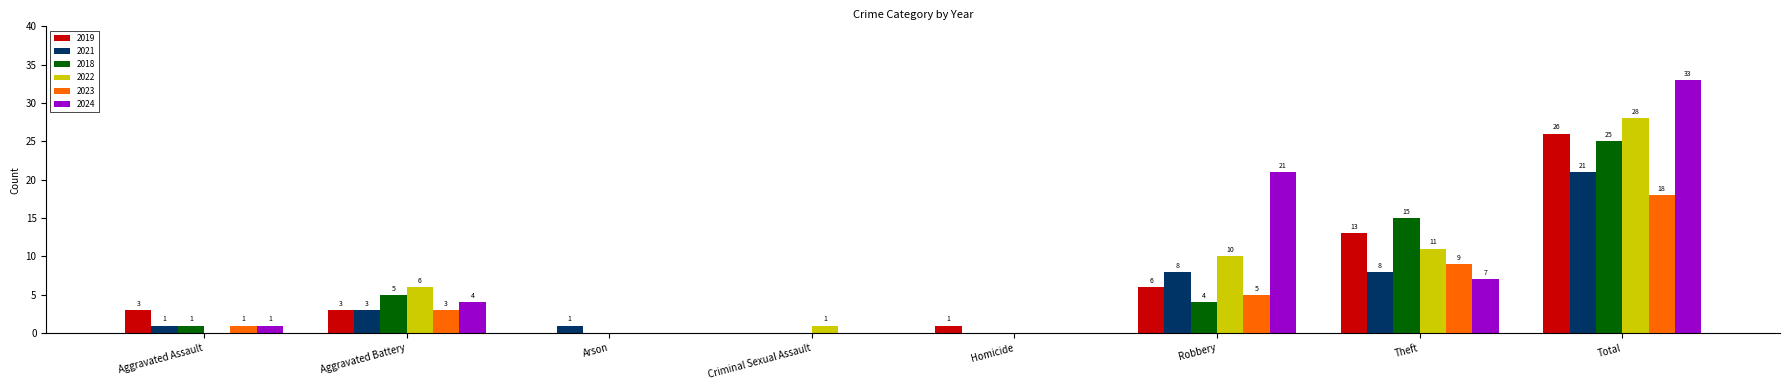

The 2021 series shows -7 at Criminal Sexual Assault. True or false?

False